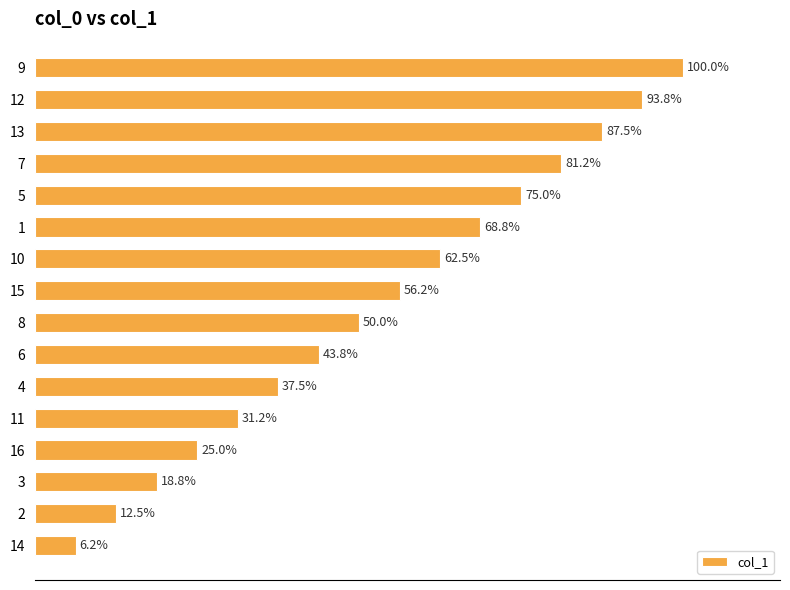

Does the chart contain any negative values?

No